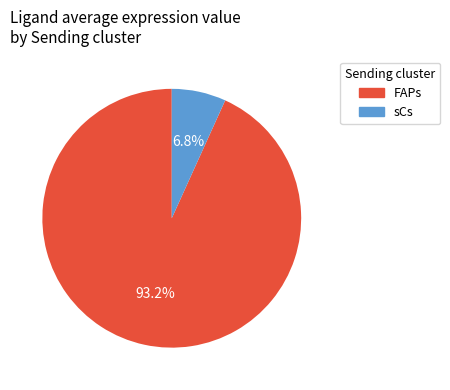

What is the largest slice in the pie chart?

FAPs